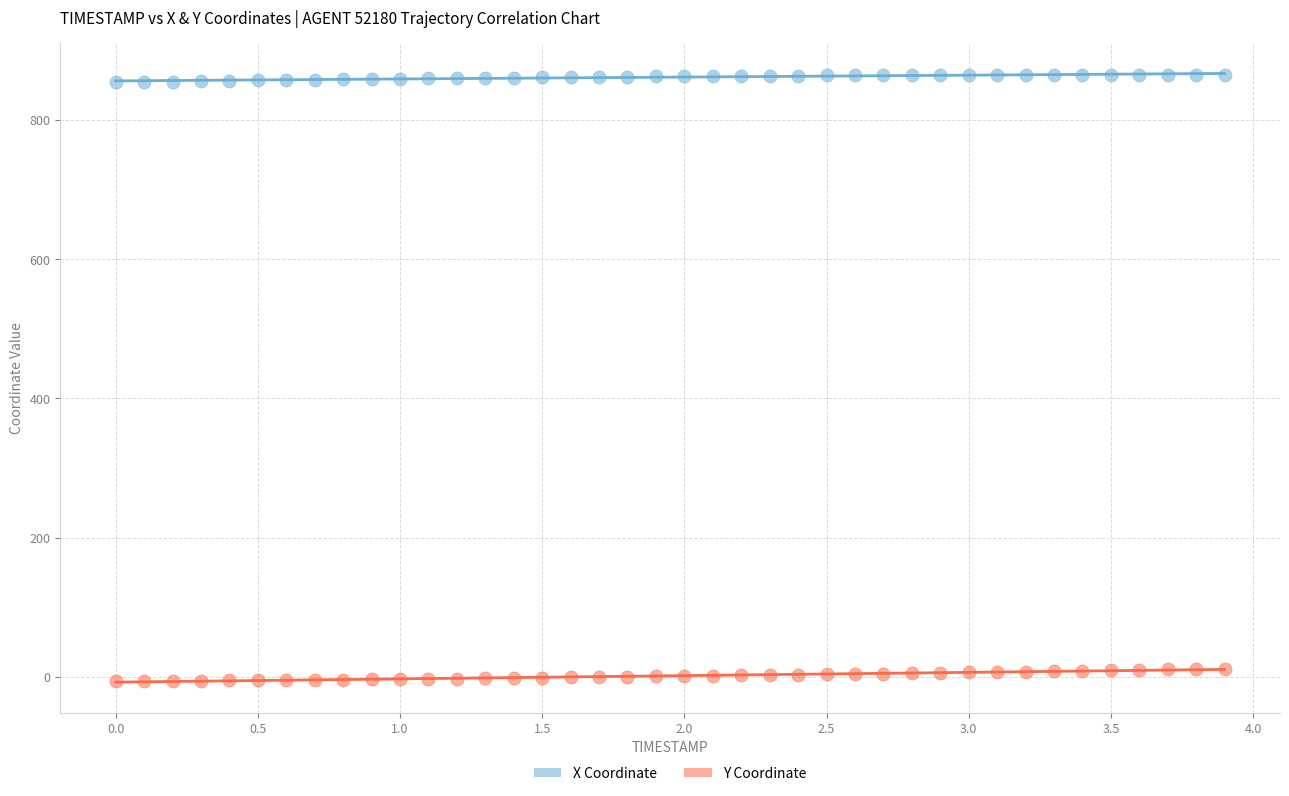

What is the X range (max minus min) for the scatter plot?

3.9